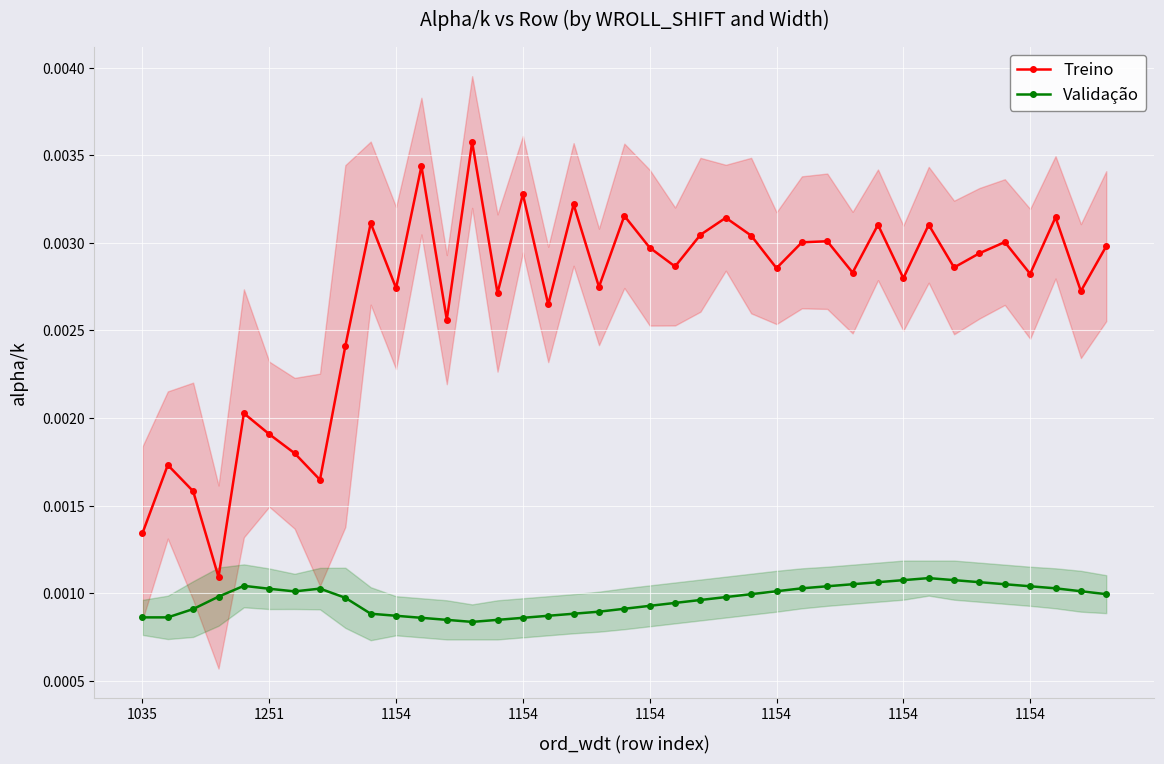

True or false: Treino and Validação intersect in this chart.

False